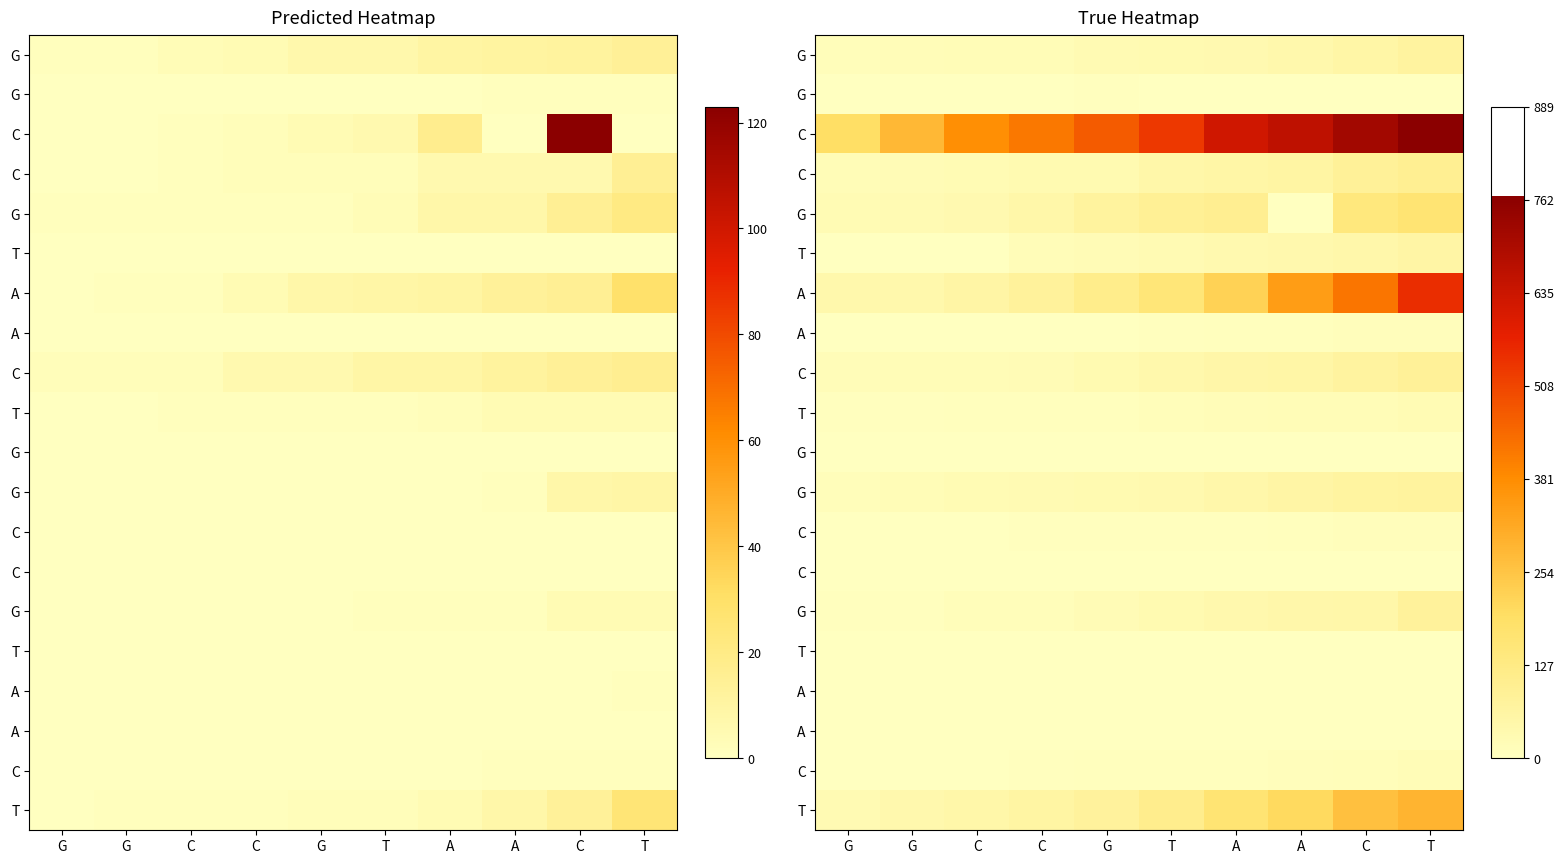

Count the number of data series in this chart.

20